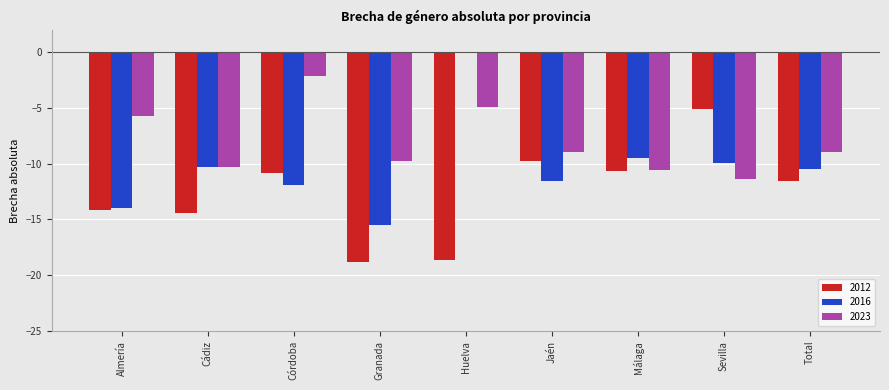

The value of 2016 at Total is -5.1. True or false?

False